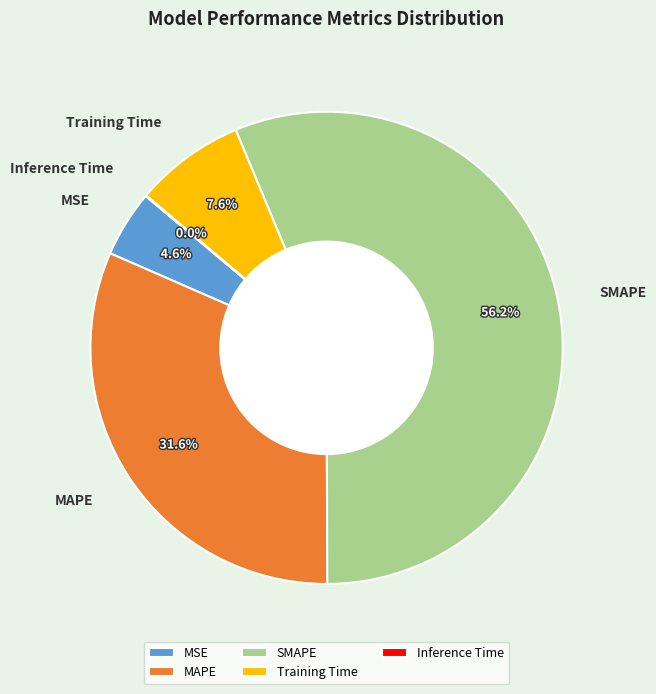

The Training Time slice represents 8% of the pie. True or false?

True